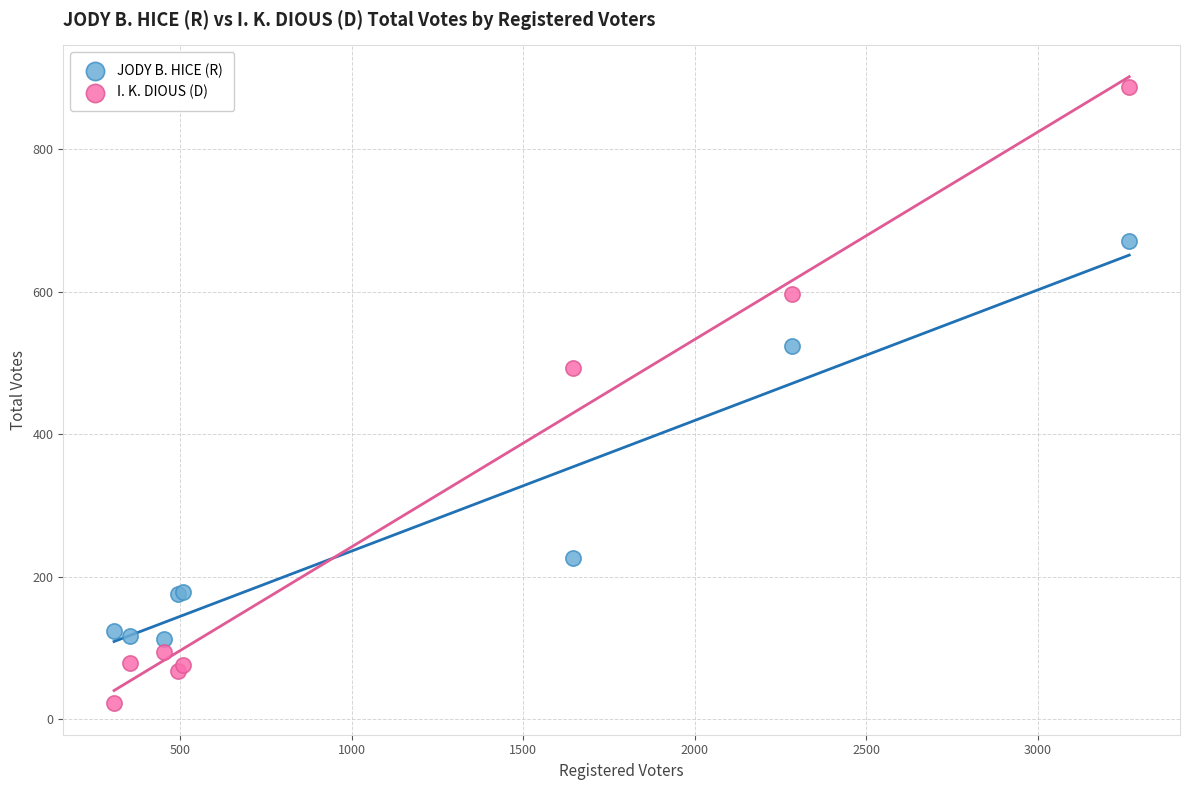

Which series reaches the minimum Y coordinate?

I. K. DIOUS (D)